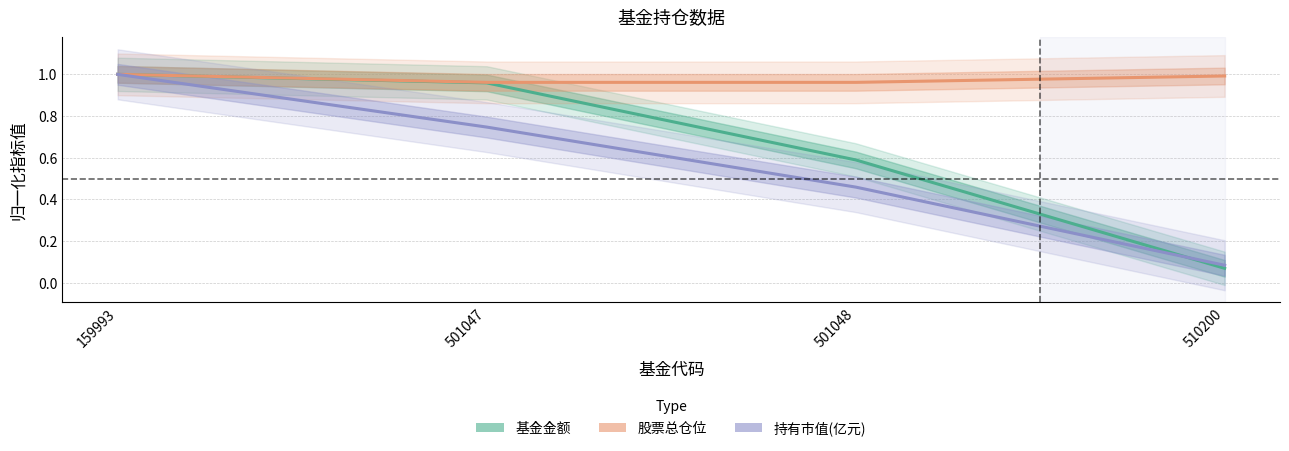

Reading right to left, transcribe all the data shown in this chart.

基金金额: 510200=0.1	501048=0.6	501047=1.0	159993=1.0
股票总仓位: 510200=1.0	501048=1.0	501047=1.0	159993=1.0
持有市值(亿元): 510200=0.1	501048=0.5	501047=0.7	159993=1.0